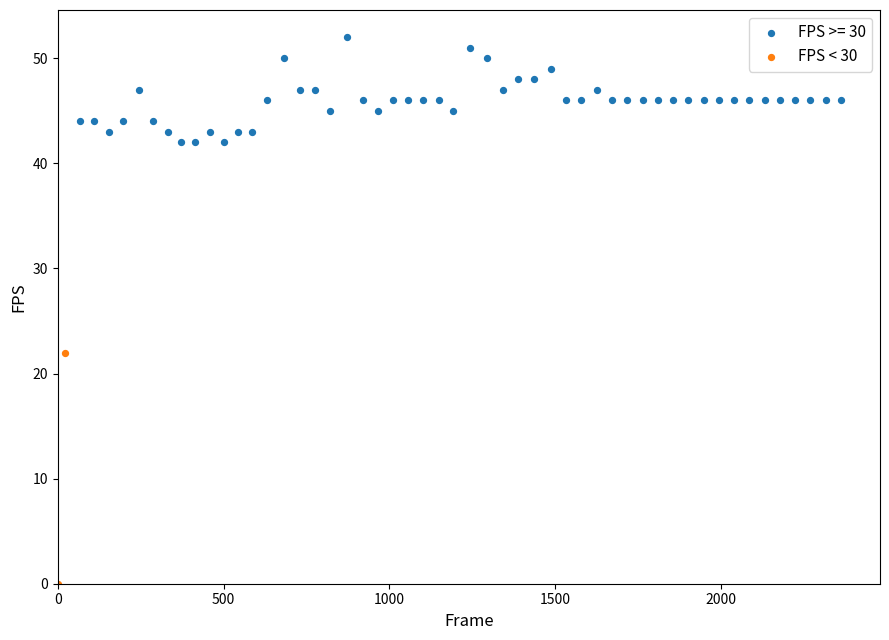

What are all the series names shown in the legend?

FPS >= 30, FPS < 30